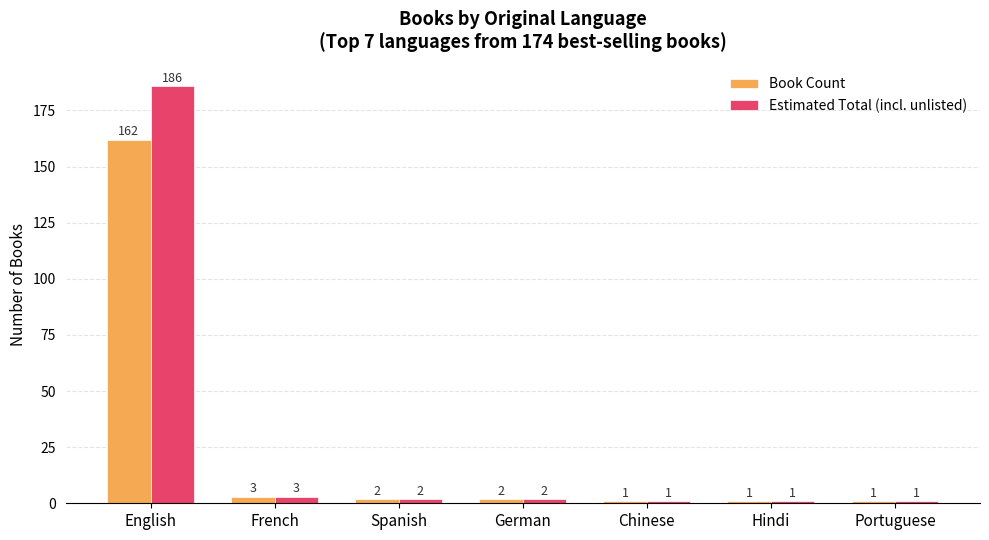

Reading right to left, what are all the values shown in this chart?

Book Count: Portuguese=1	Hindi=1	Chinese=1	German=2	Spanish=2	French=3	English=162
Estimated Total (incl. unlisted): Portuguese=1	Hindi=1	Chinese=1	German=2	Spanish=2	French=3	English=186